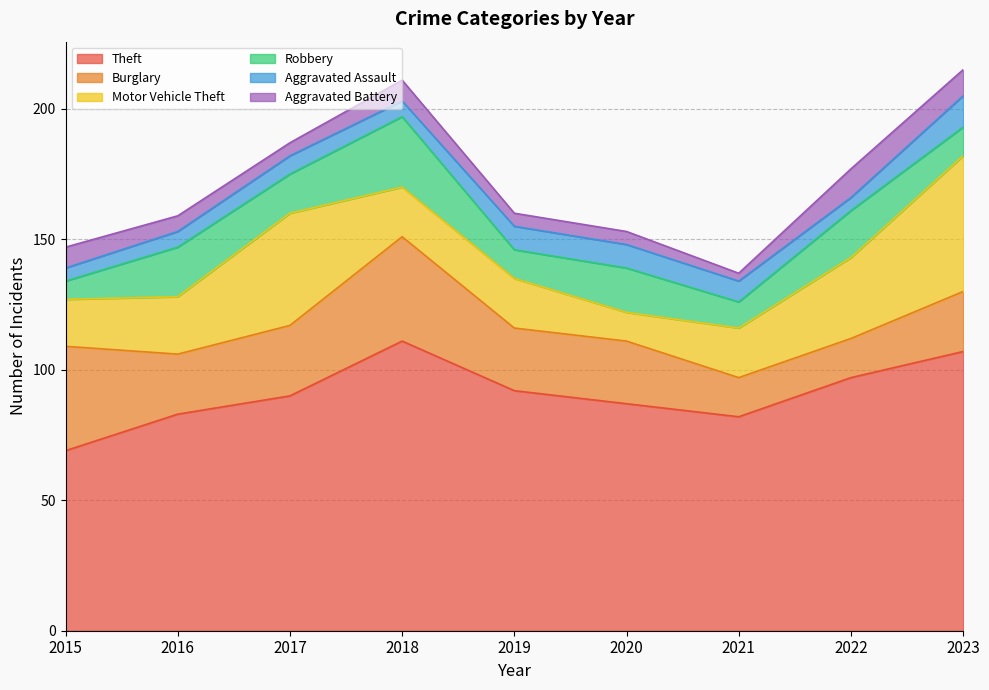

How many distinct data groups are displayed?

6